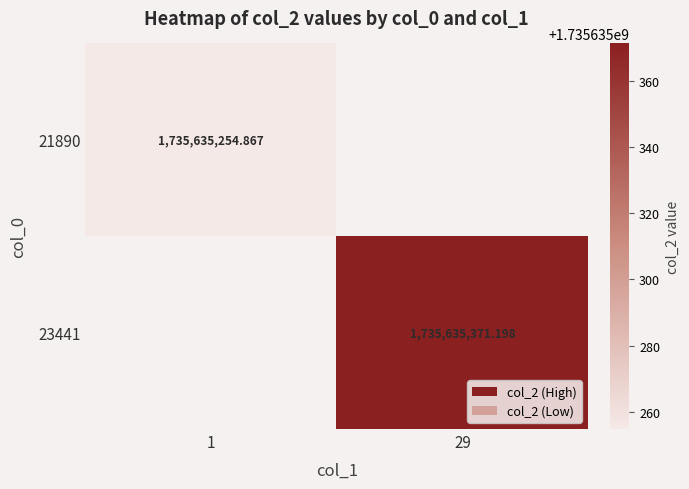

Is the value of 23441 at 29 greater than the value of 21890 at 1?

Yes